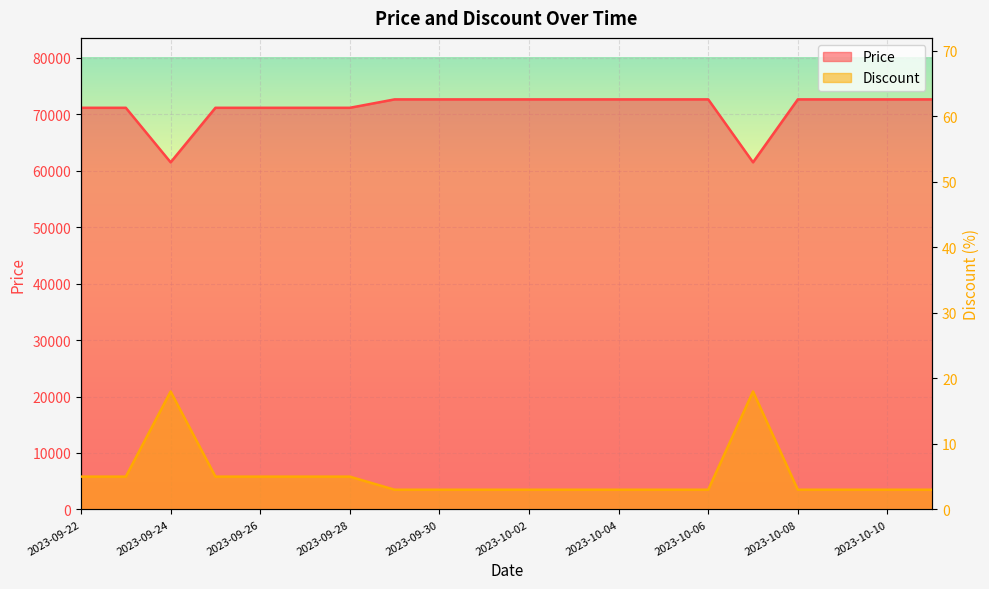

Between 2023-09-25 and 2023-09-29, which series saw the biggest shift?

Price